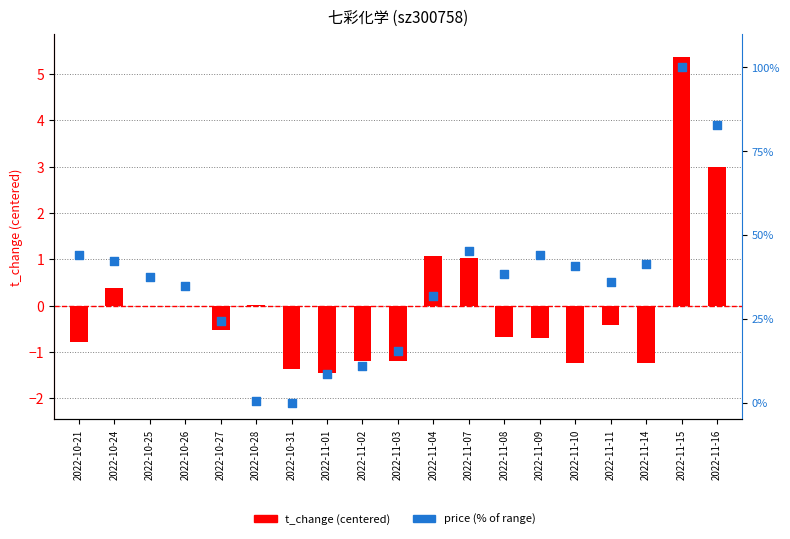

Is the value of price (% range) at 2022-10-27 greater than the value of t_change (centered) at 2022-11-03?

Yes